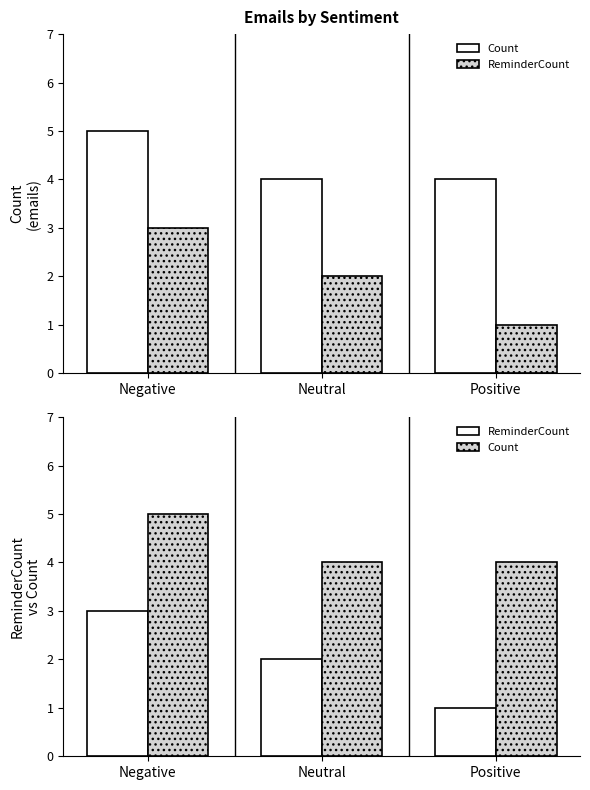

What is the label of the 2nd bar from the right?

Neutral